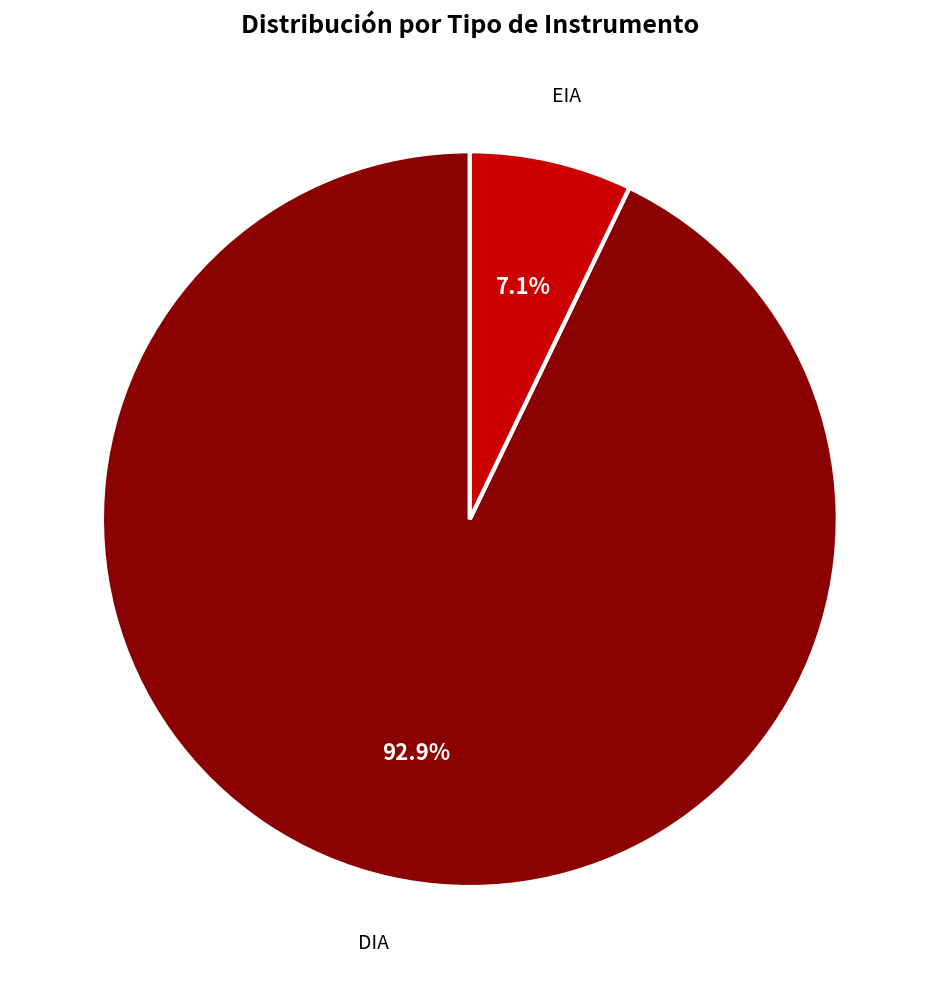

Rank the categories by value from lowest to highest.

EIA, DIA